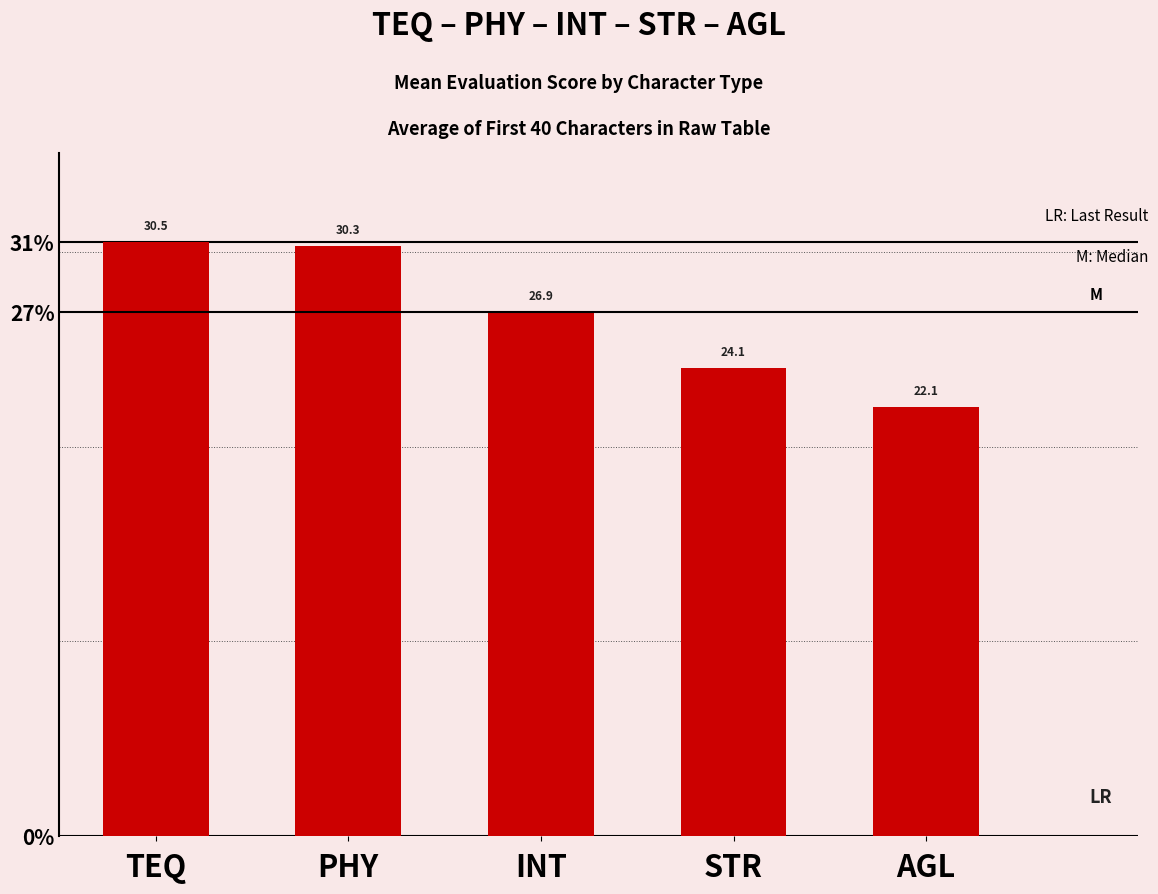

List the labels in order of value, smallest first.

AGL, STR, INT, PHY, TEQ